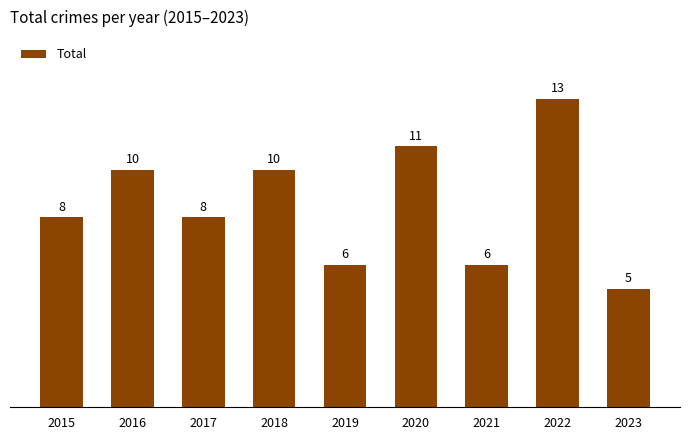

What is the sum of all values?

77